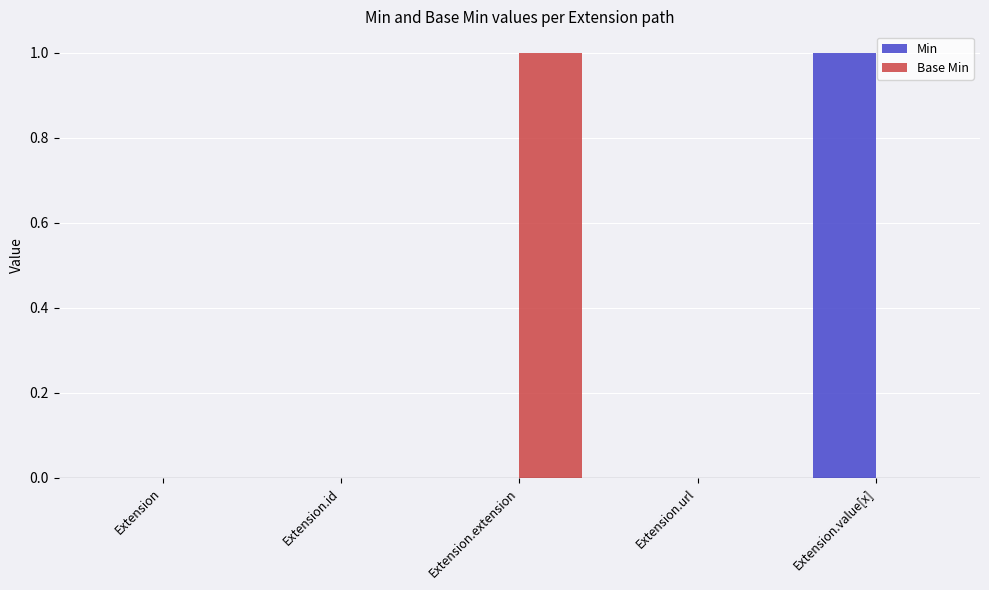

Which series changed the most between Extension.extension and Extension.url?

Base Min